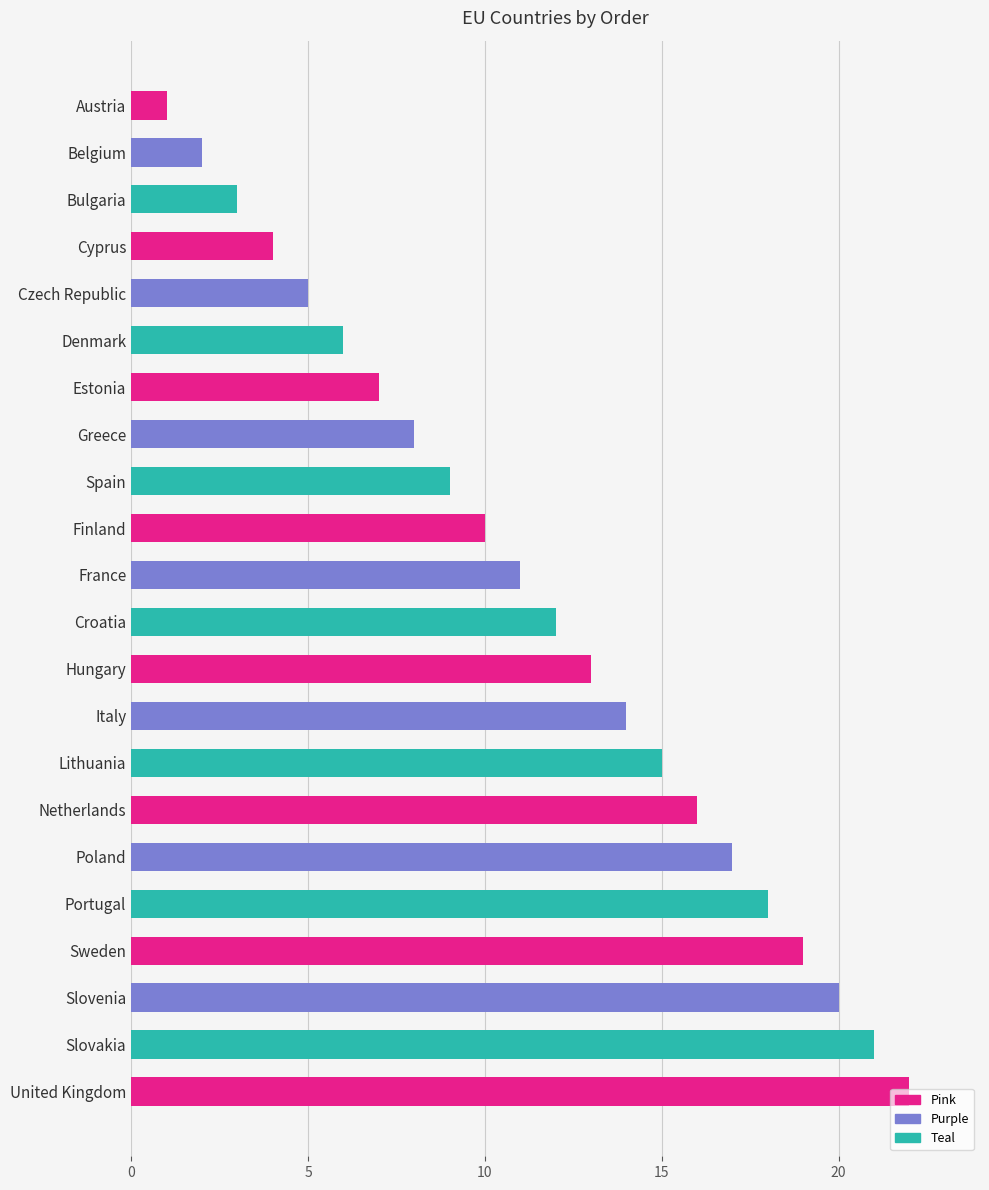

At which label is the value closest to 11?

France